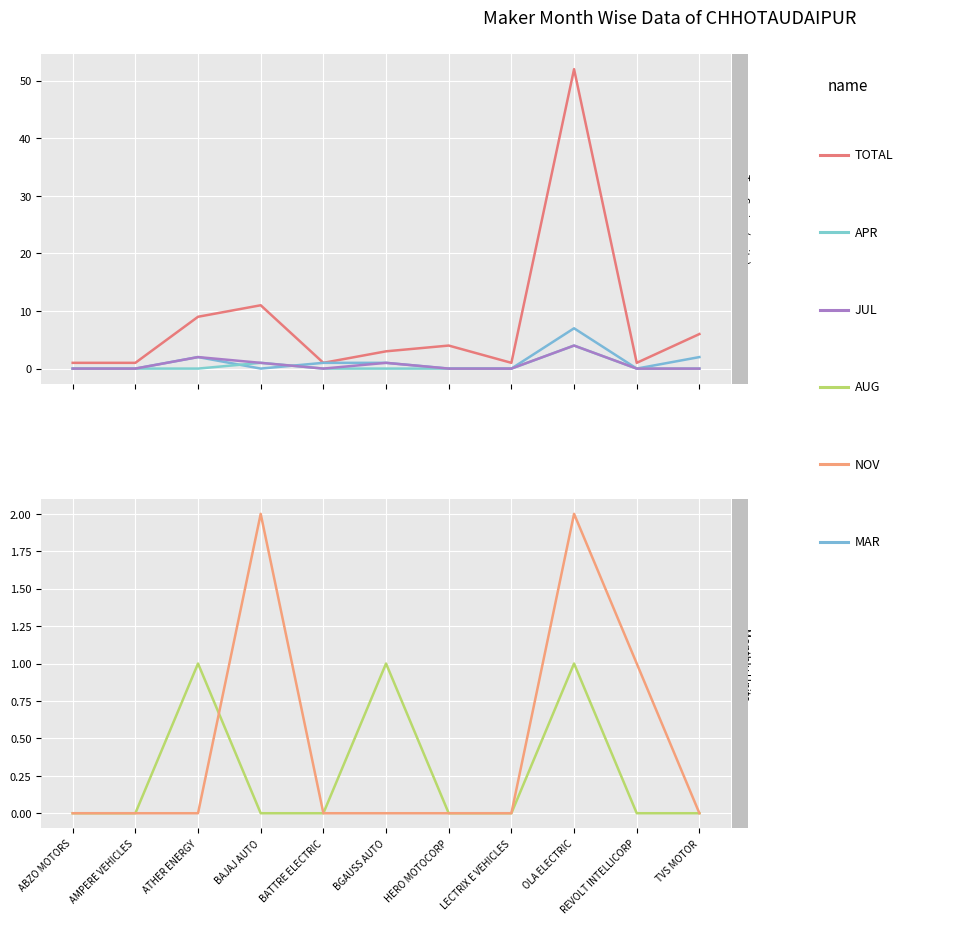

Is it true that MAR equals 0 at AMPERE VEHICLES?

True